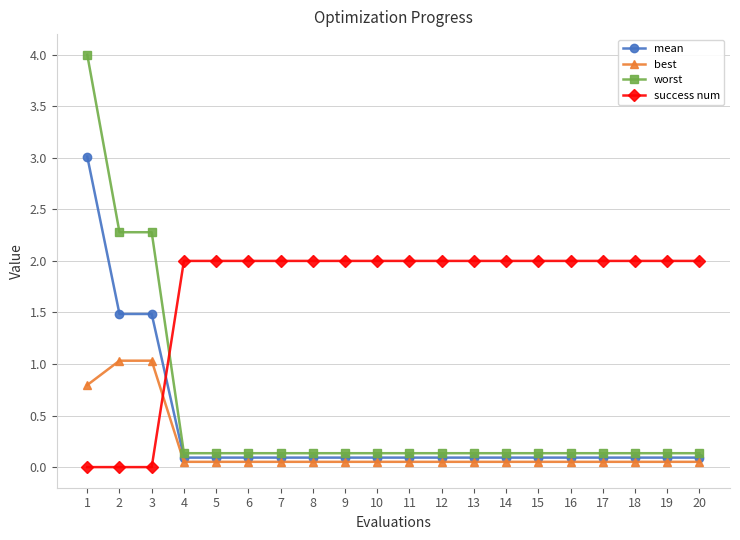

Rank the series by their maximum value, from highest to lowest.

worst, mean, success num, best